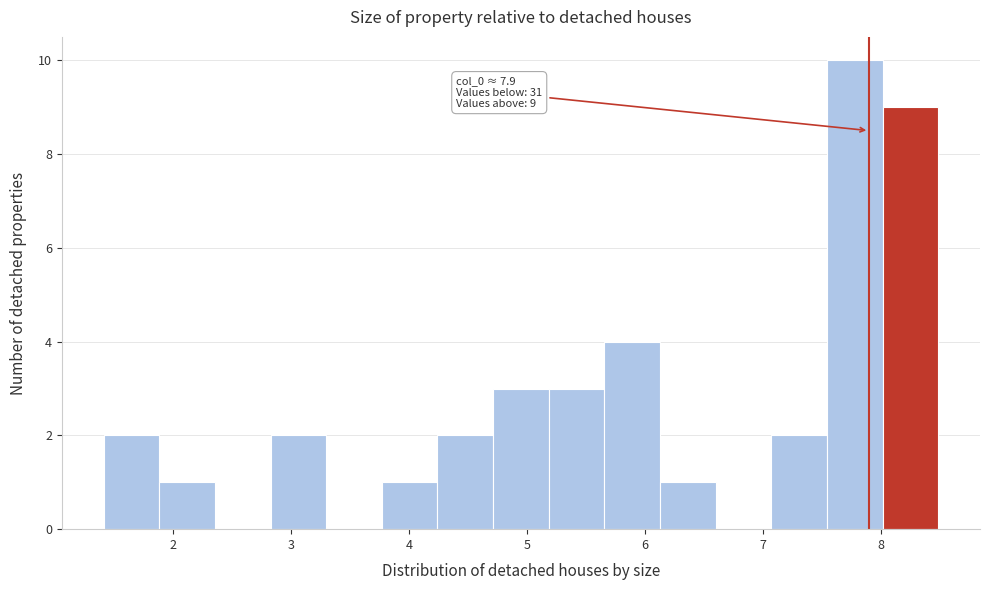

Over which range of the x-axis is the bar tallest?

7.5 to 8.0